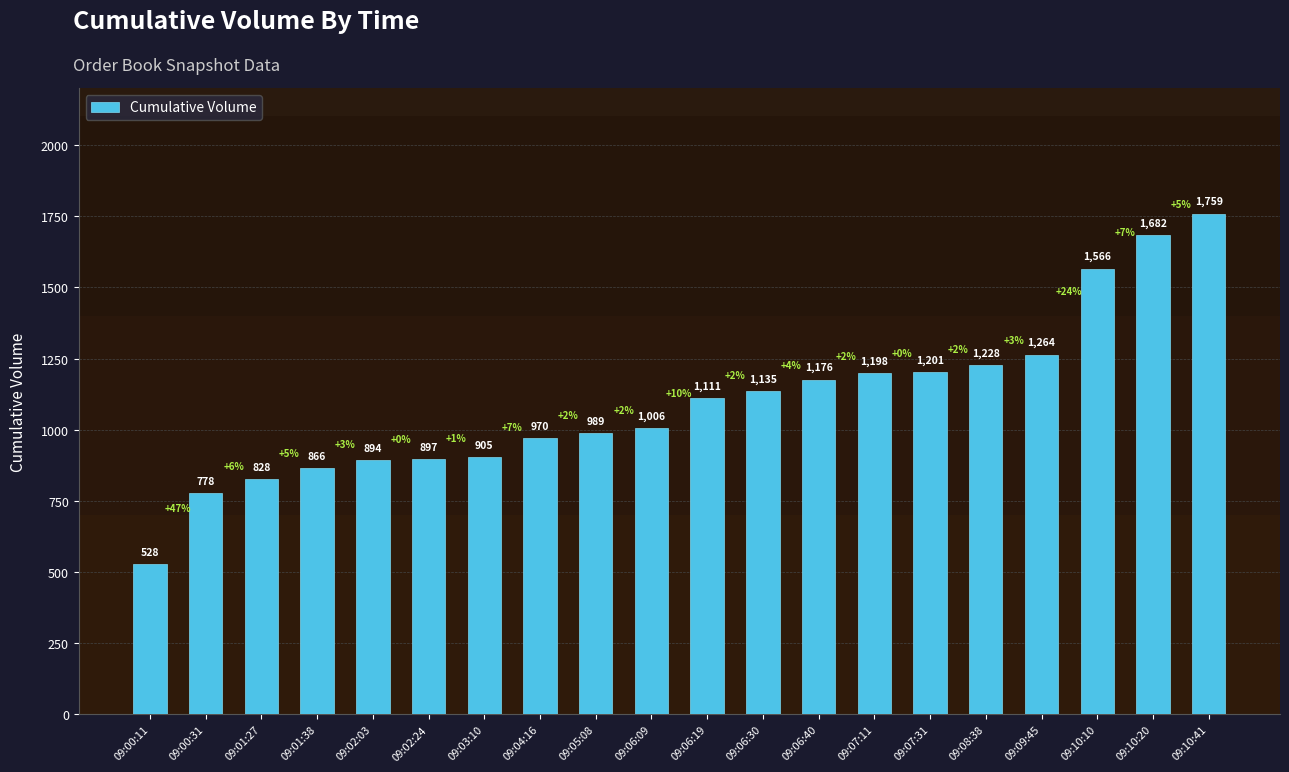

What is the label of the 19th bar from the right?

09:00:31